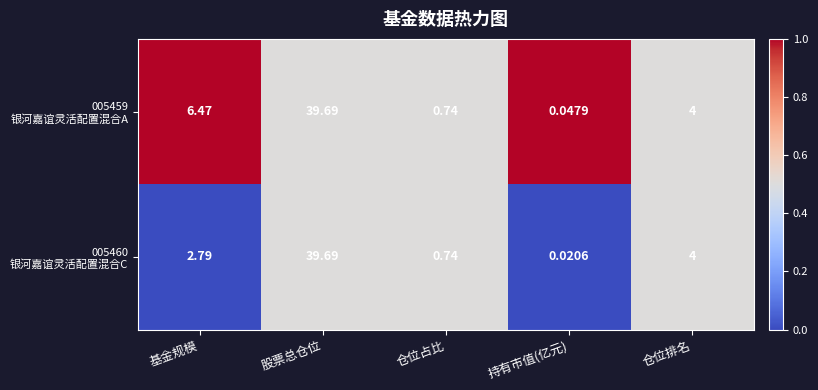

Which category has the lowest value across all series?

持有市值(亿元)